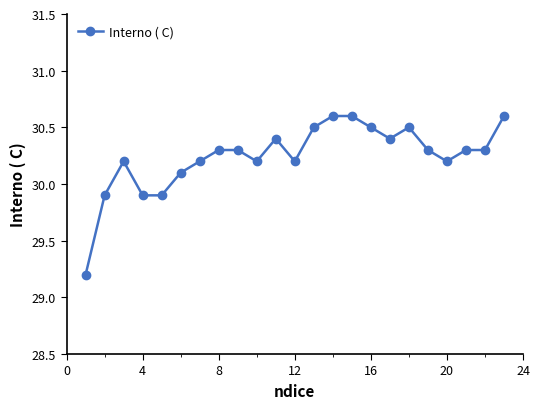

What is the sum of all values?

695.6